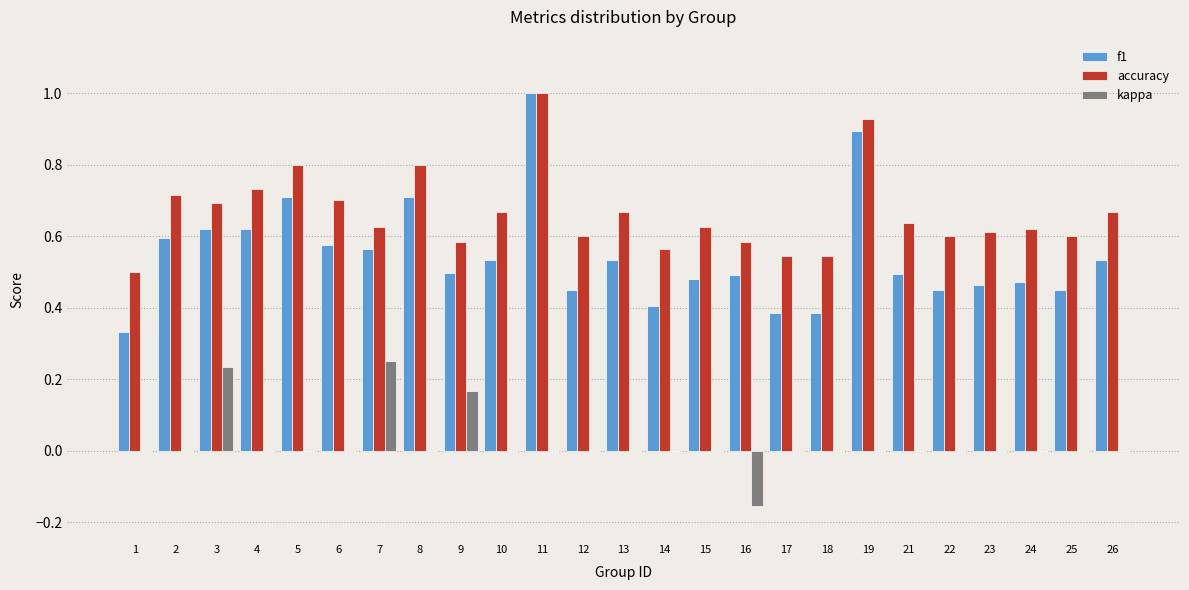

Which series changed the most between 2 and 25?

f1